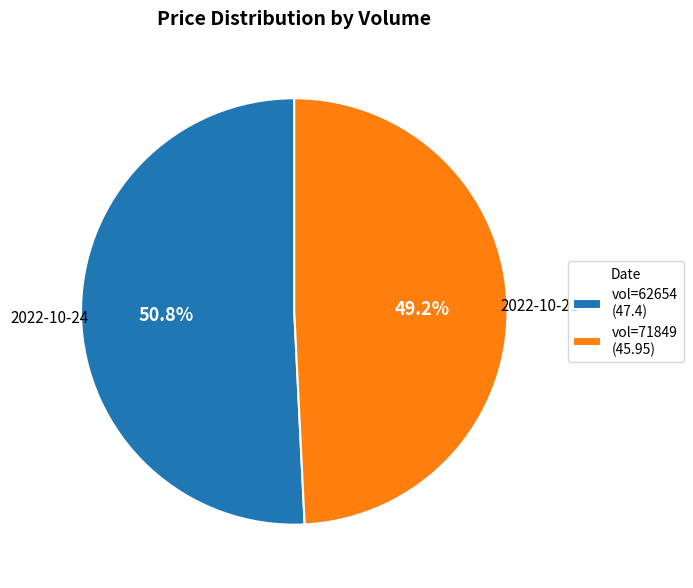

What is the majority slice?

2022-10-24